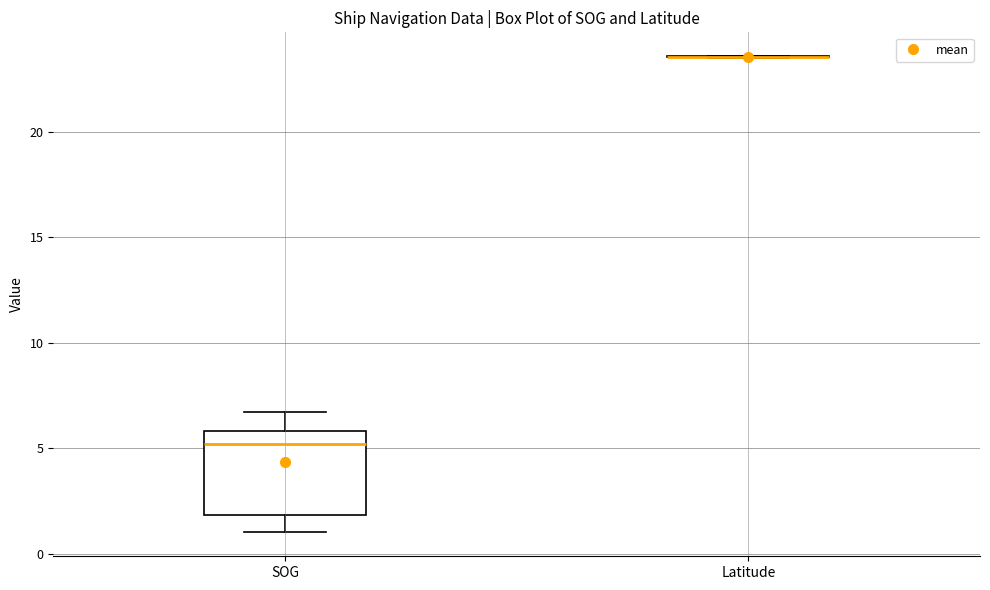

Reading left to right, read every box against the y-axis: the position of its median line, the range the box covers, and the ends of its whiskers. The values are not printed on the chart, so give them approximately, as read against the axis.

SOG: median 5.0, box 2.0 to 6.0, whiskers 1.0 to 6.5
Latitude: box collapsed to a line at 23.5, whiskers 23.5 to 23.5